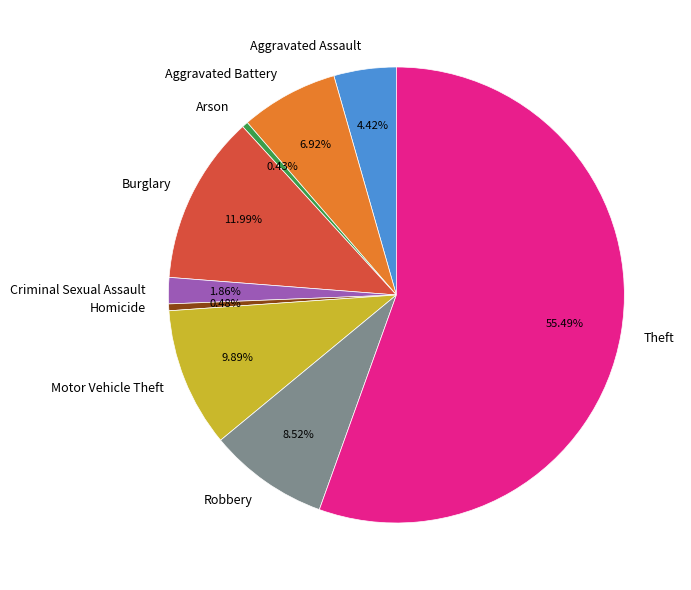

Approximately how many times larger is the value at Motor Vehicle Theft compared to Criminal Sexual Assault?

5.3